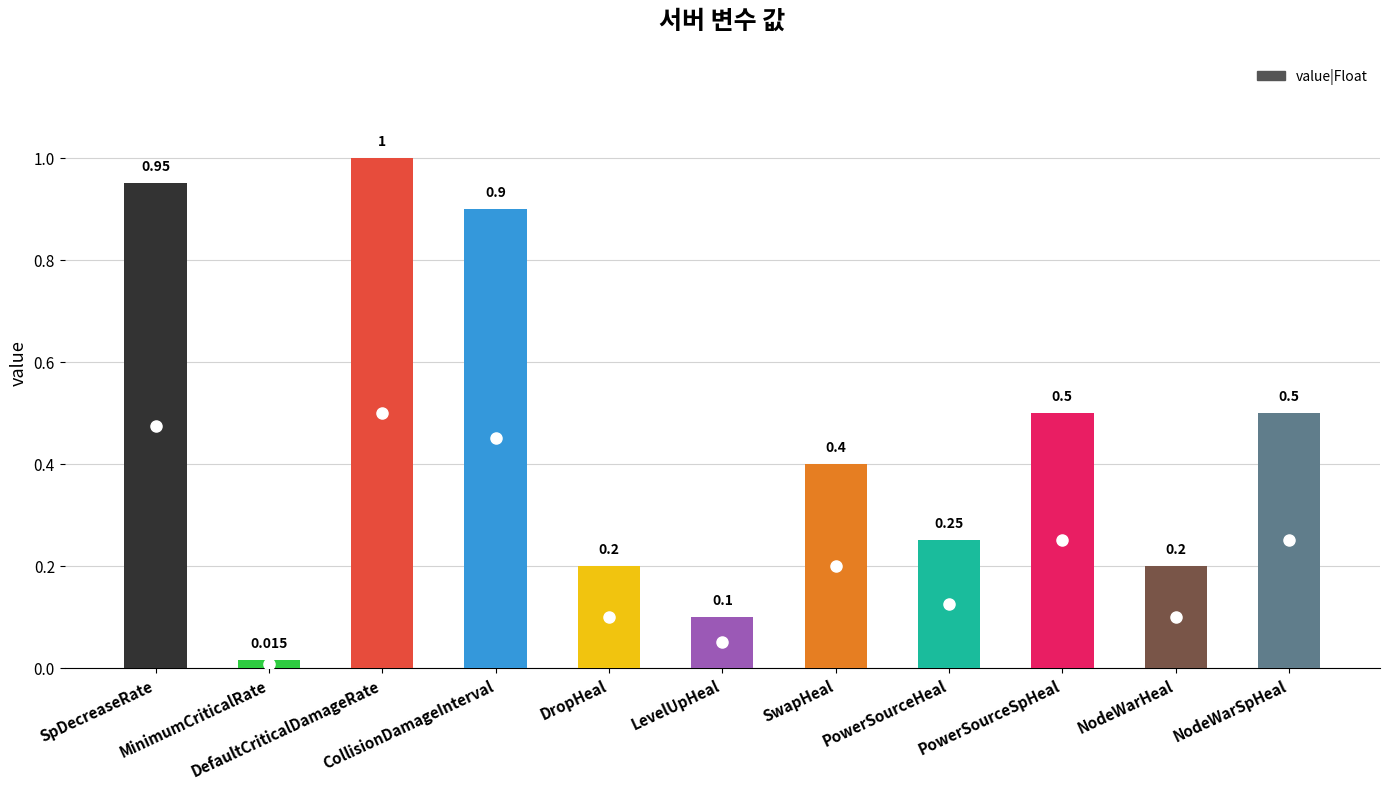

True or false: the data shows 0.5 at PowerSourceSpHeal.

True